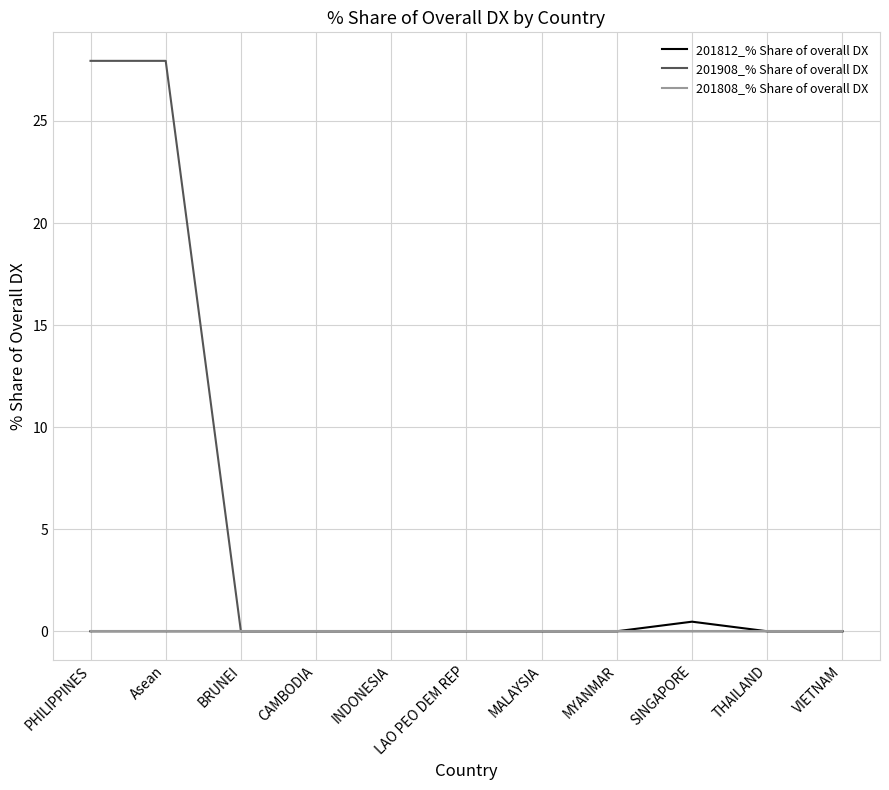

Which series has the largest total across all categories?

201908_% Share of overall DX